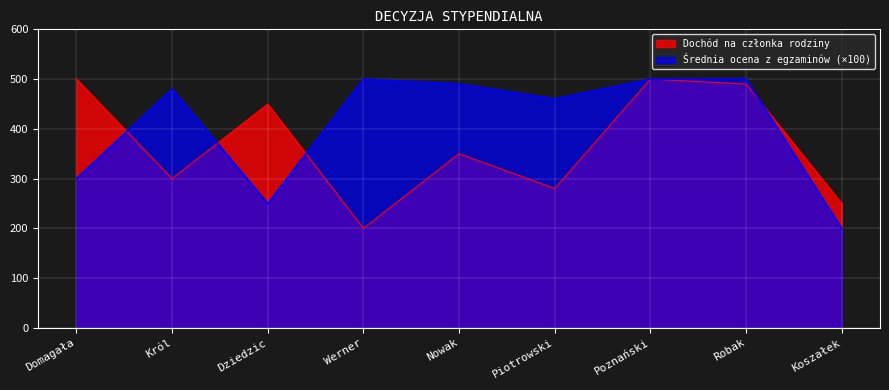

The Średnia ocena z egzaminów series shows 123.2 at Koszałek. True or false?

False